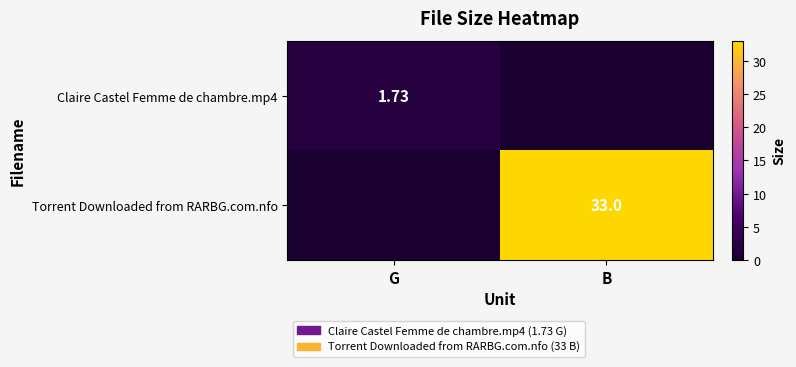

Is it true that Claire Castel Femme de chambre.mp4 equals 0.0 at B?

True